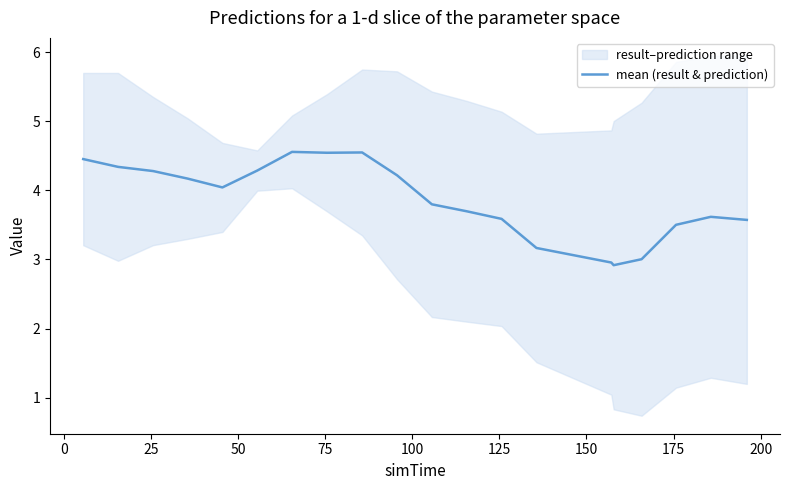

Is this an area chart (filled region under the line)?

No